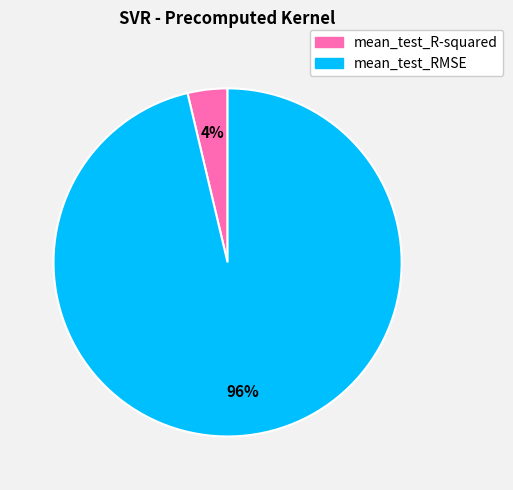

To the nearest percent, what is the average slice percentage?

50%